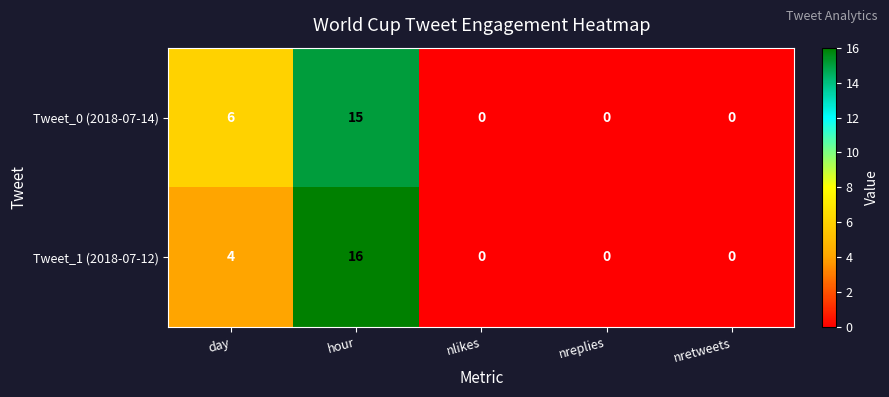

Reading left to right, transcribe all the data shown in this chart.

Tweet_0 (2018-07-14): day=6	hour=15	nlikes=0	nreplies=0	nretweets=0
Tweet_1 (2018-07-12): day=4	hour=16	nlikes=0	nreplies=0	nretweets=0